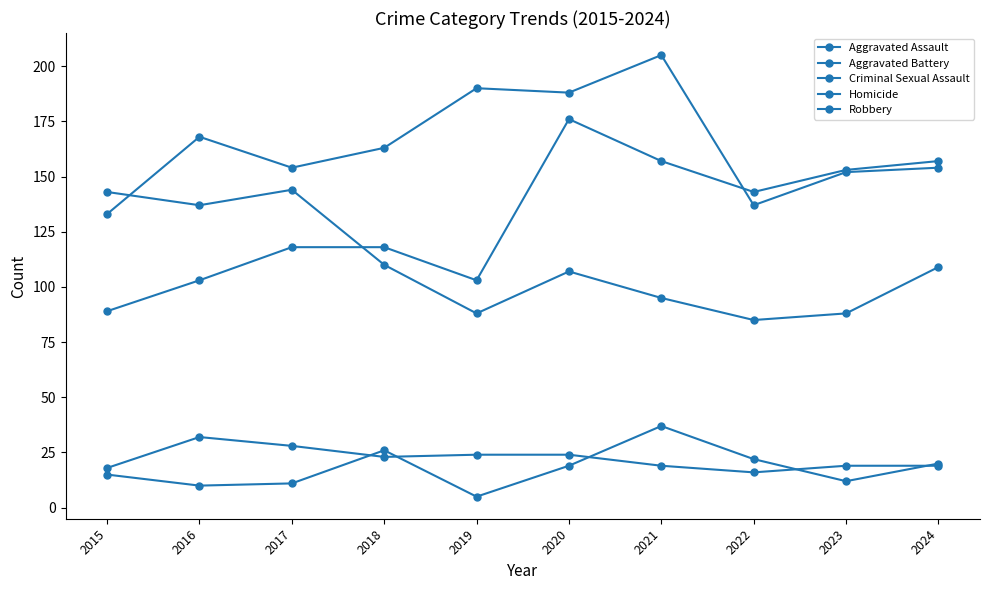

Reading left to right, what are all the values shown in this chart?

Aggravated Assault: 2015=89	2016=103	2017=118	2018=118	2019=103	2020=176	2021=157	2022=143	2023=153	2024=157
Aggravated Battery: 2015=133	2016=168	2017=154	2018=163	2019=190	2020=188	2021=205	2022=137	2023=152	2024=154
Criminal Sexual Assault: 2015=18	2016=32	2017=28	2018=23	2019=24	2020=24	2021=19	2022=16	2023=19	2024=19
Homicide: 2015=15	2016=10	2017=11	2018=26	2019=5	2020=19	2021=37	2022=22	2023=12	2024=20
Robbery: 2015=143	2016=137	2017=144	2018=110	2019=88	2020=107	2021=95	2022=85	2023=88	2024=109